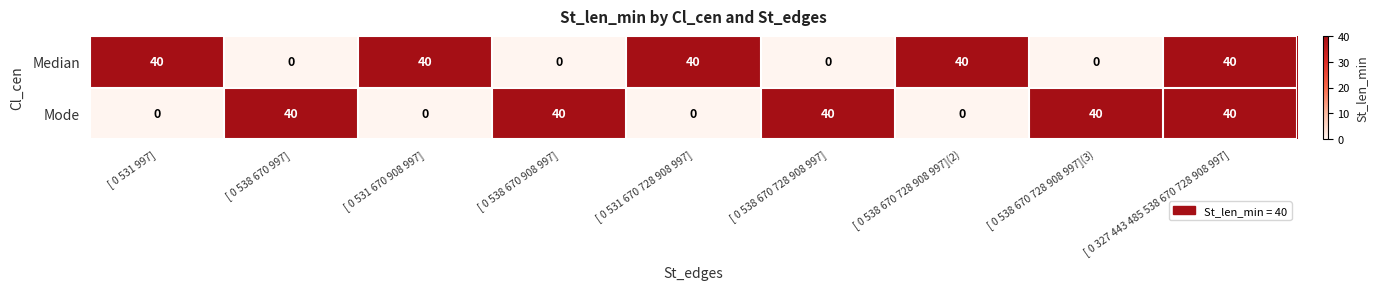

At [ 0 538 670 728 908 997], list the series in order from largest to smallest.

Mode, Median